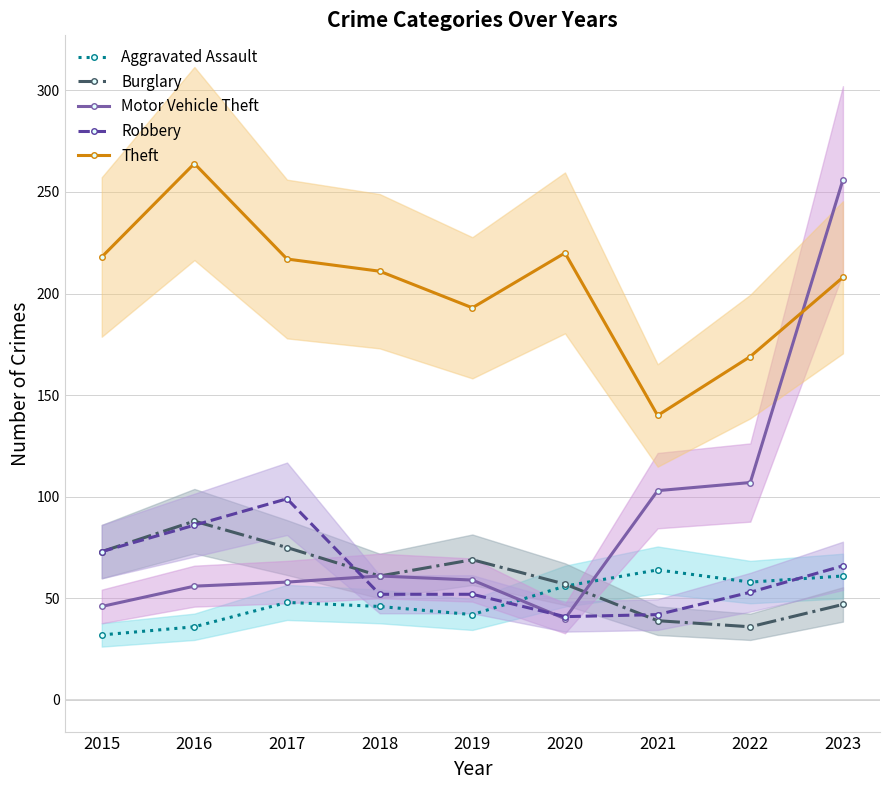

Between 2021 and 2020, which is larger?

2021